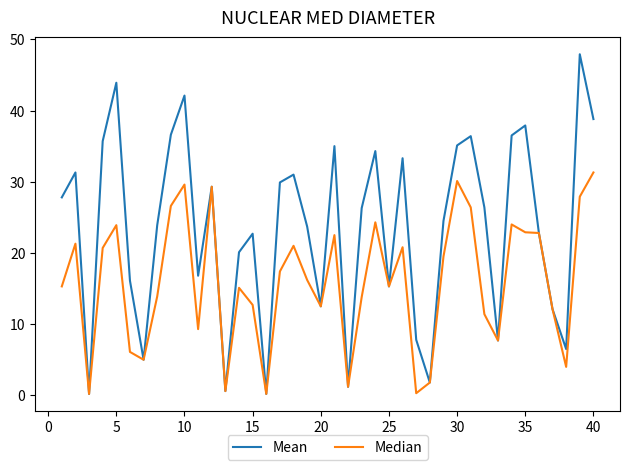

Rank the series by their maximum value, from highest to lowest.

Mean, Median